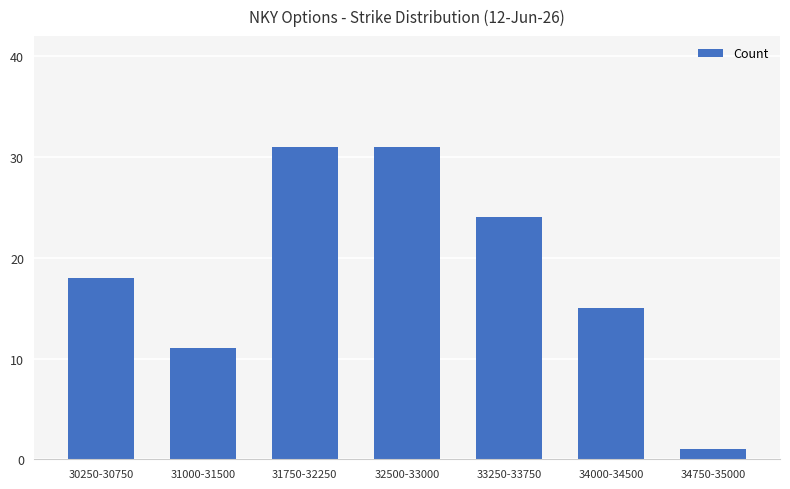

What is the label of the 6th bar from the left?

34000-34500